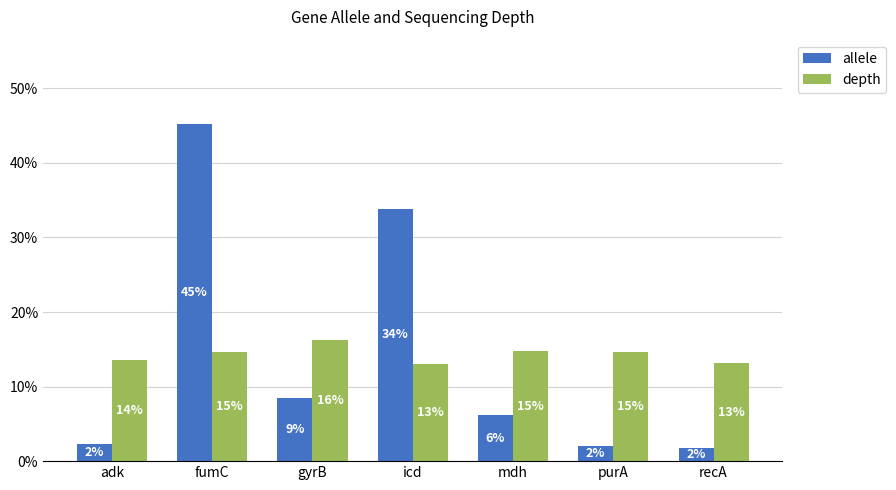

What are all the series names shown in the legend?

allele, depth